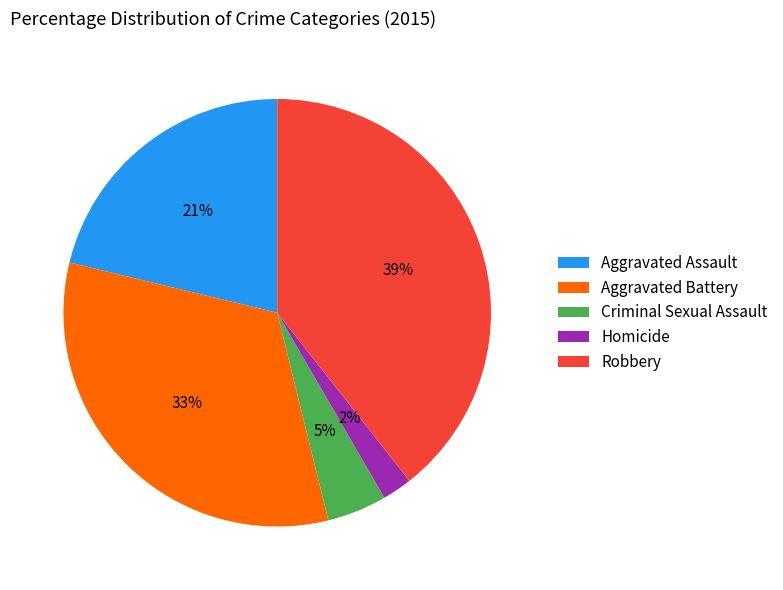

Is there any slice that represents more than half of the pie?

No